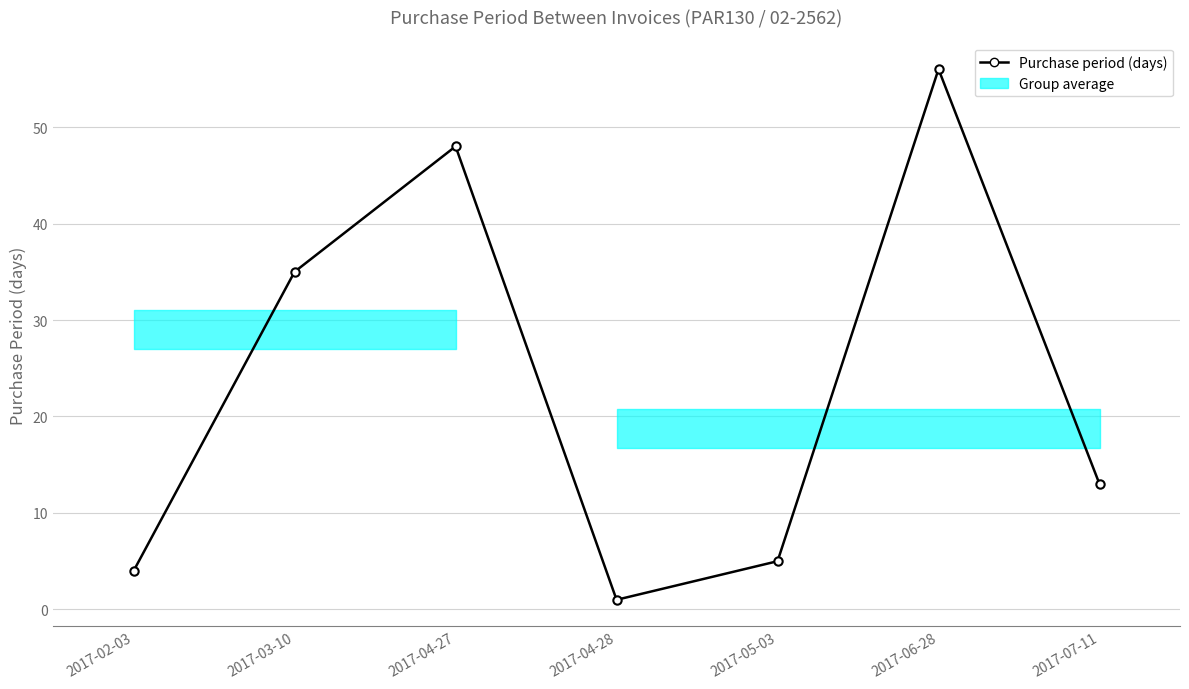

Where is the data nearest to the value 28?

2017-03-10